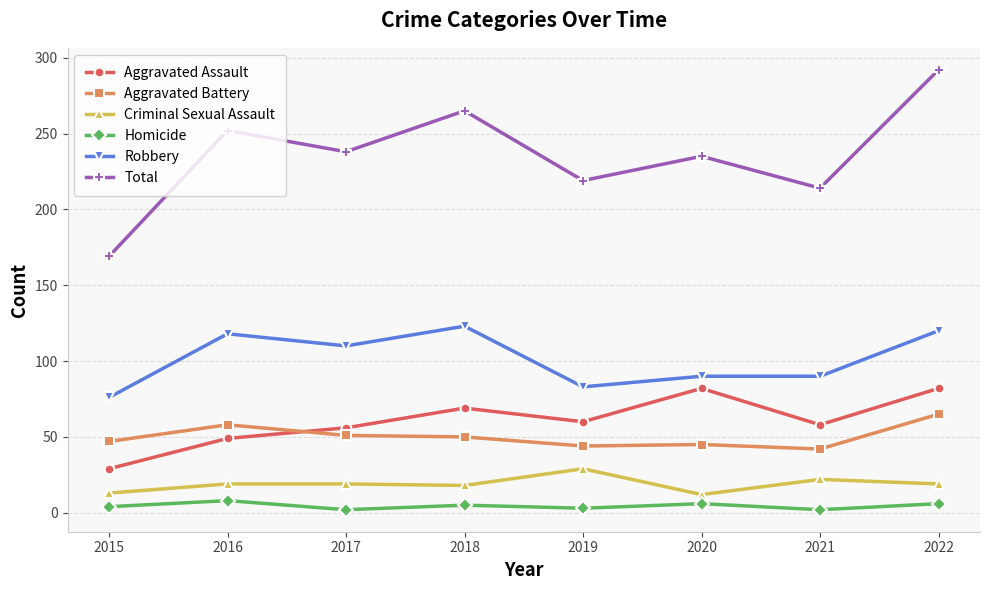

Between 2021 and 2022, which series saw the biggest shift?

Total